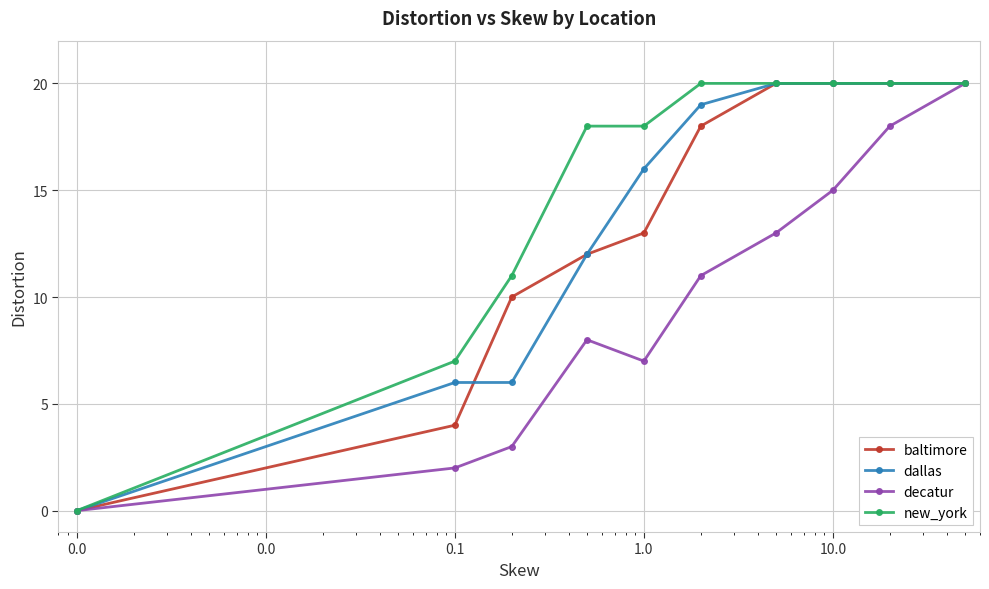

True or false: decatur has more than 2 interior local peaks.

False